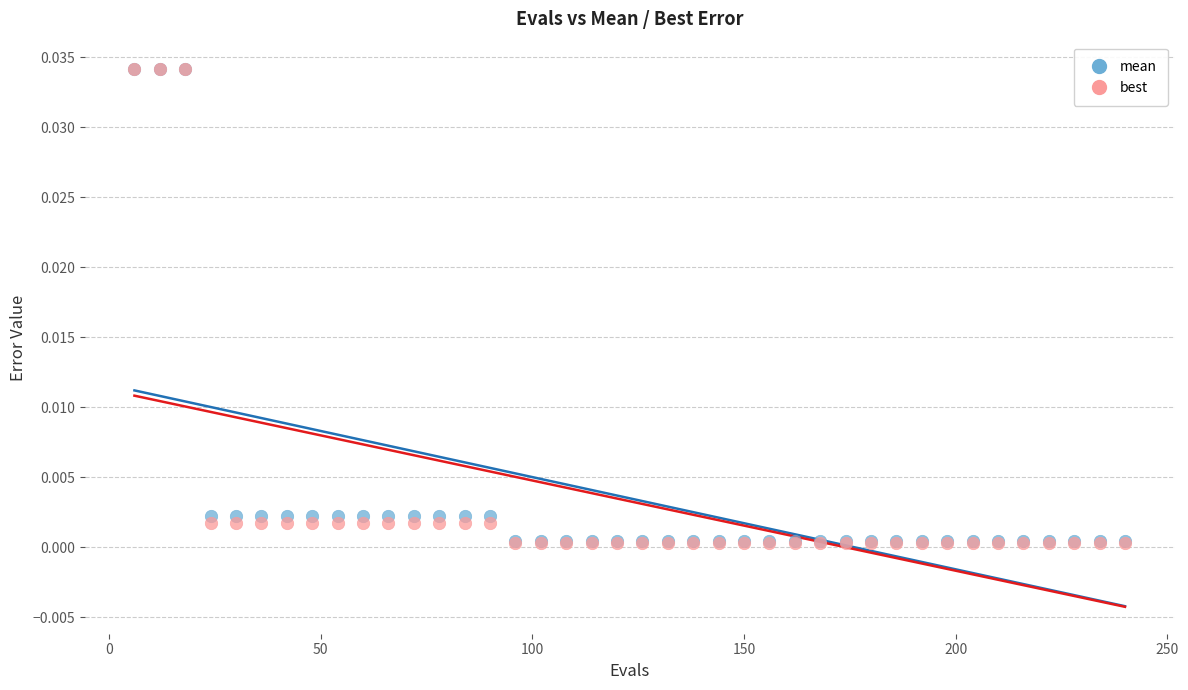

What are all the series names shown in the legend?

mean, best